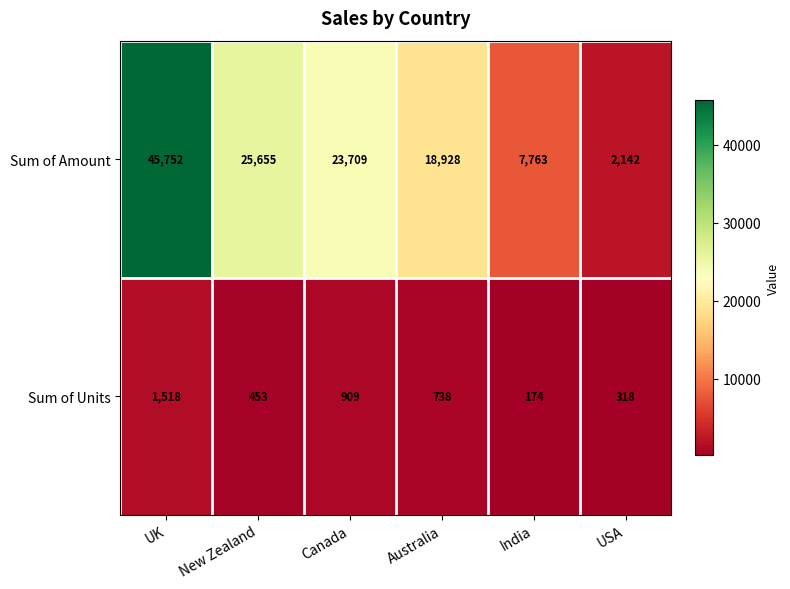

At which category is the sum across all series the highest?

UK